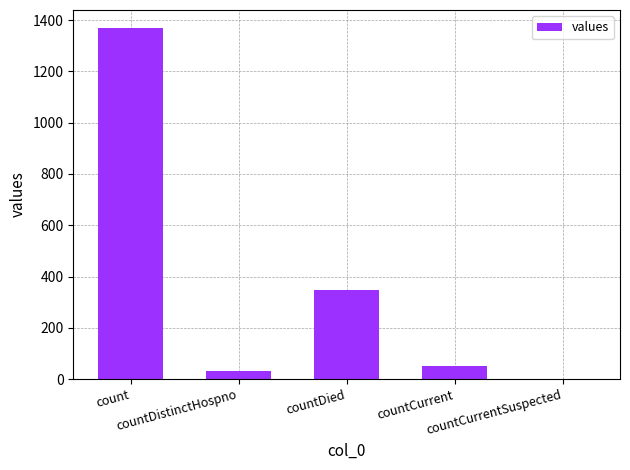

How many positive values are there?

4